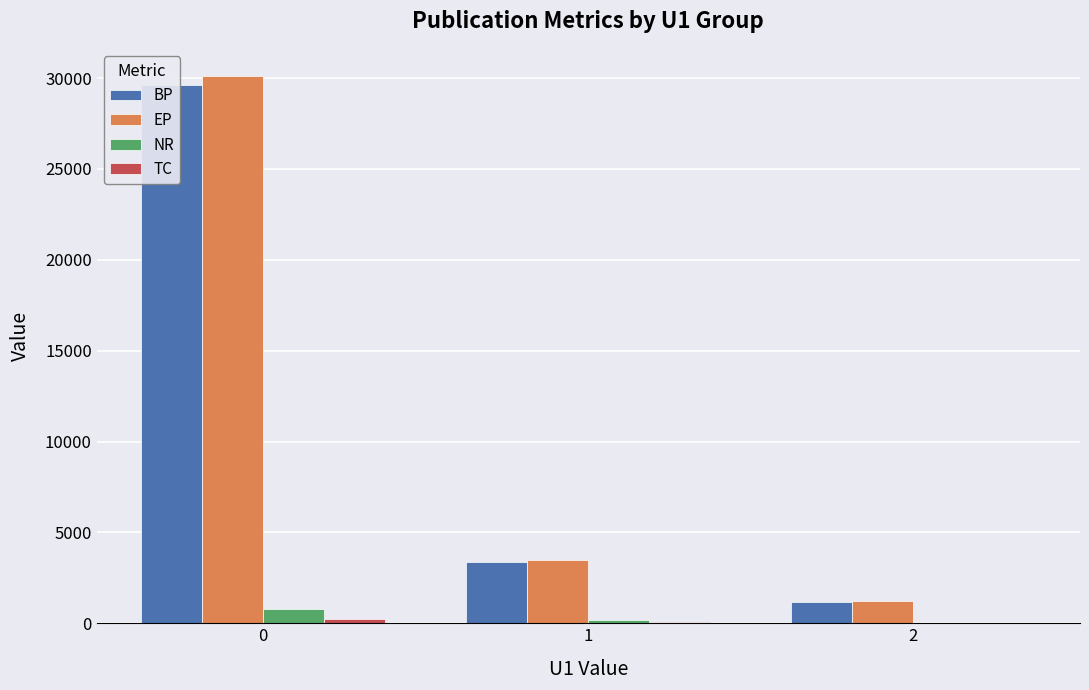

Count the number of categories in the chart.

3